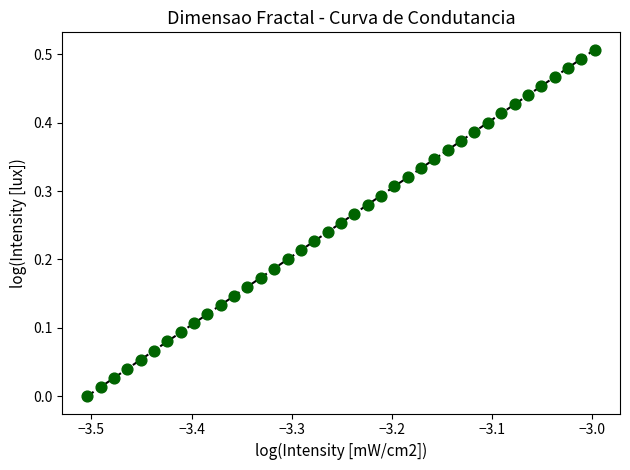

How many data points are displayed?

39